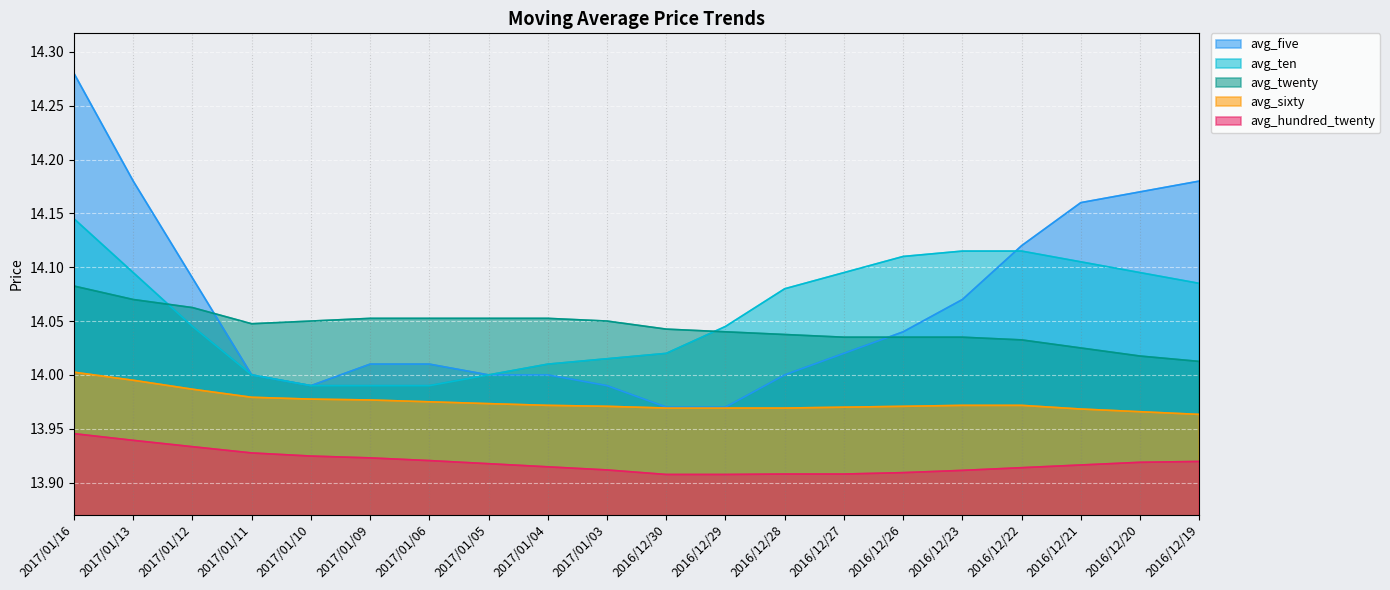

Which has a higher value, 2016/12/26 or 2016/12/30?

2016/12/26